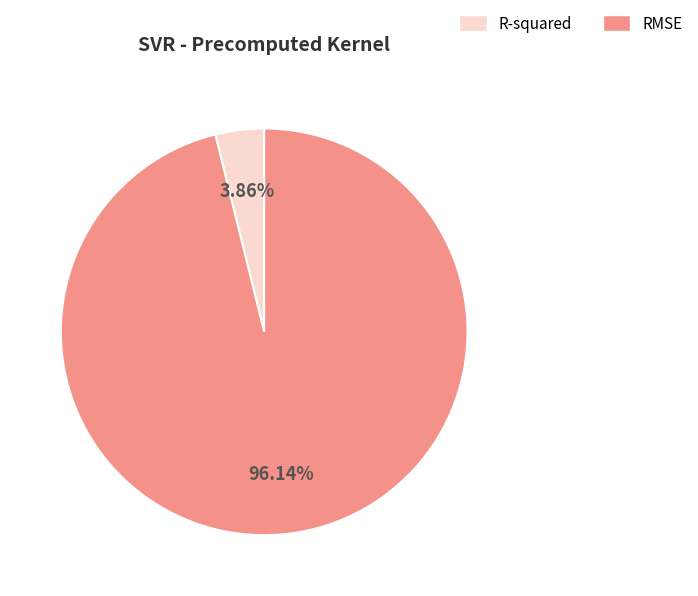

Count the number of slices in the pie.

2